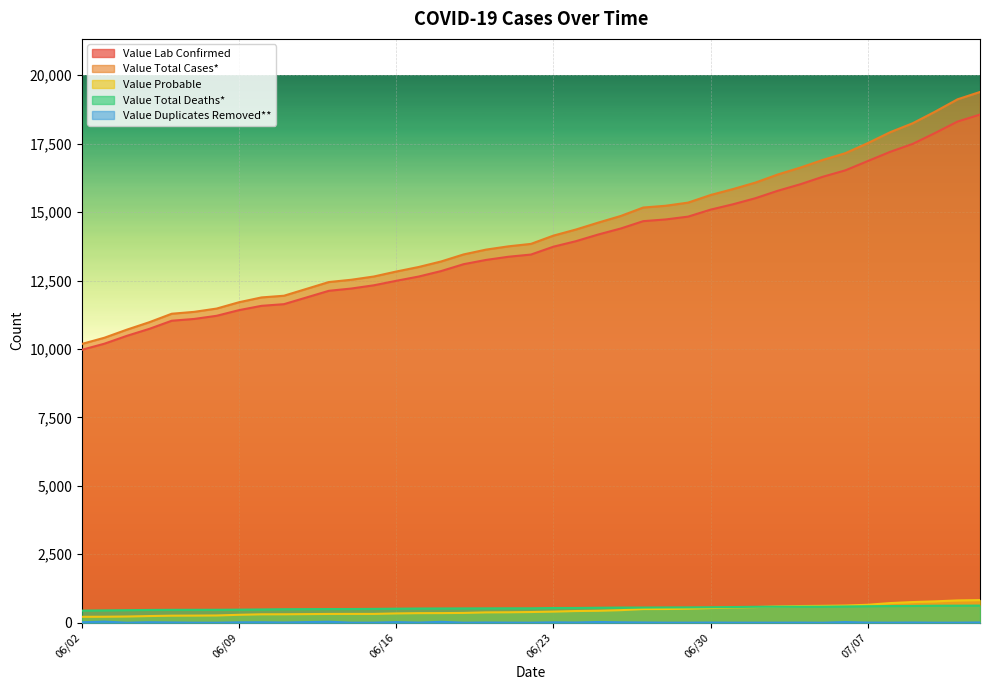

Read the Value Total Deaths* value at 06/02.

442